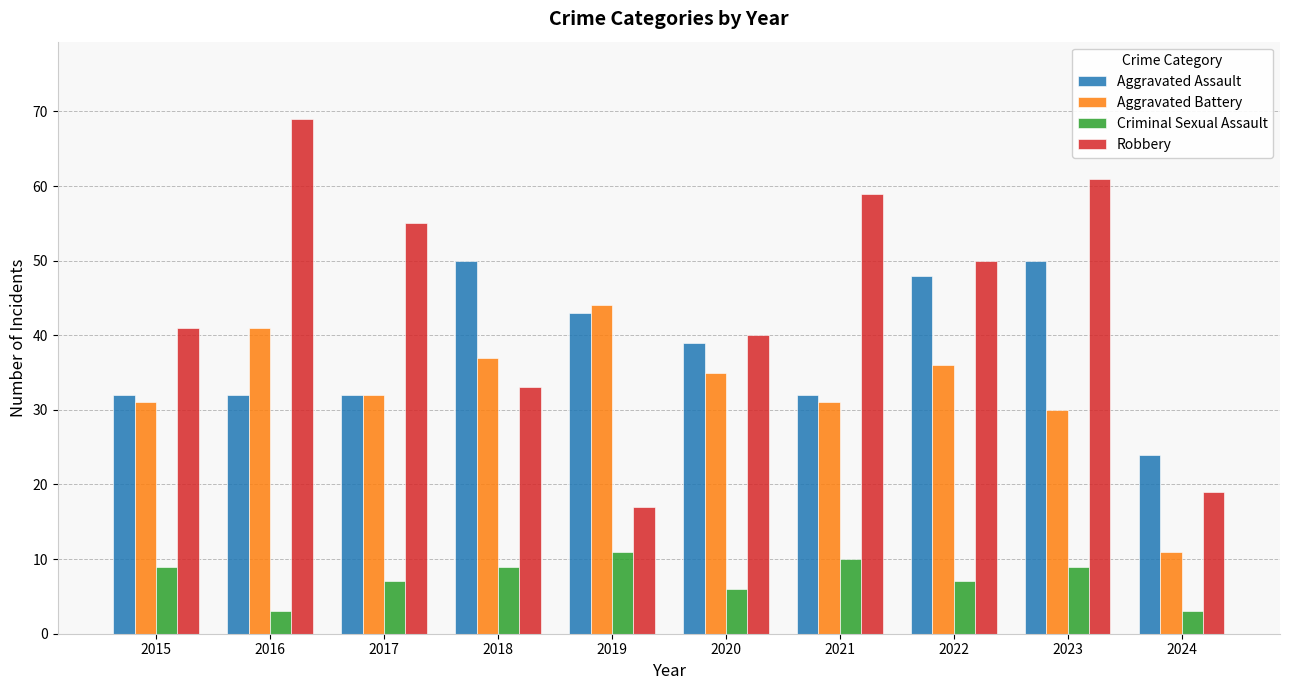

Is it true that Aggravated Assault equals 32 at 2021?

True